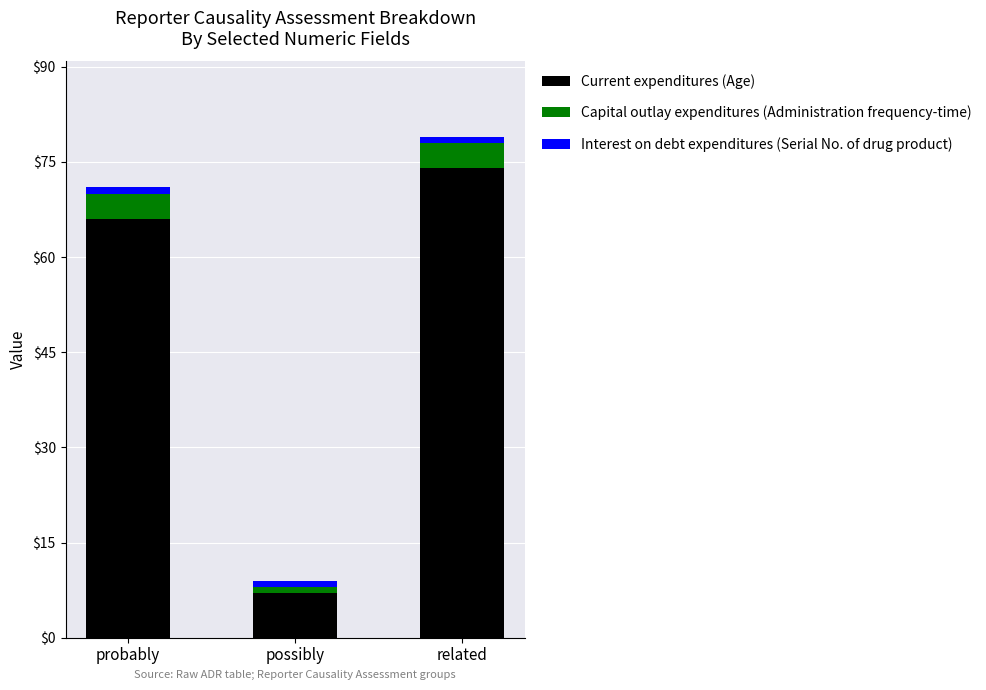

Reading left to right, what are the values for Current expenditures (Age)?

probably=66	possibly=7	related=74